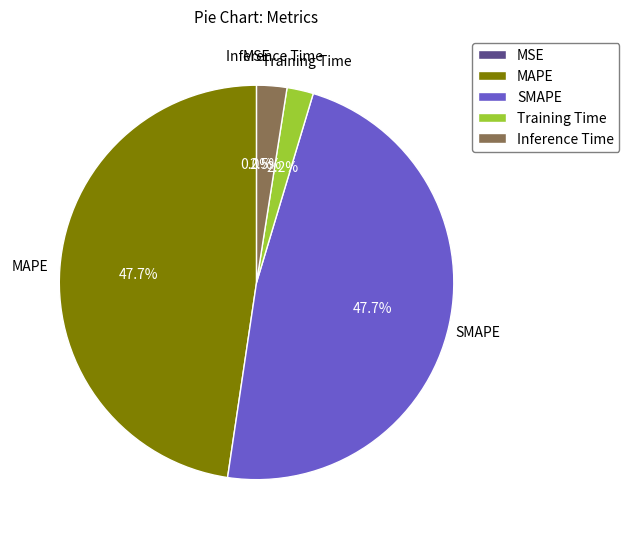

What percentage is NOT represented by Training Time?

97.8%